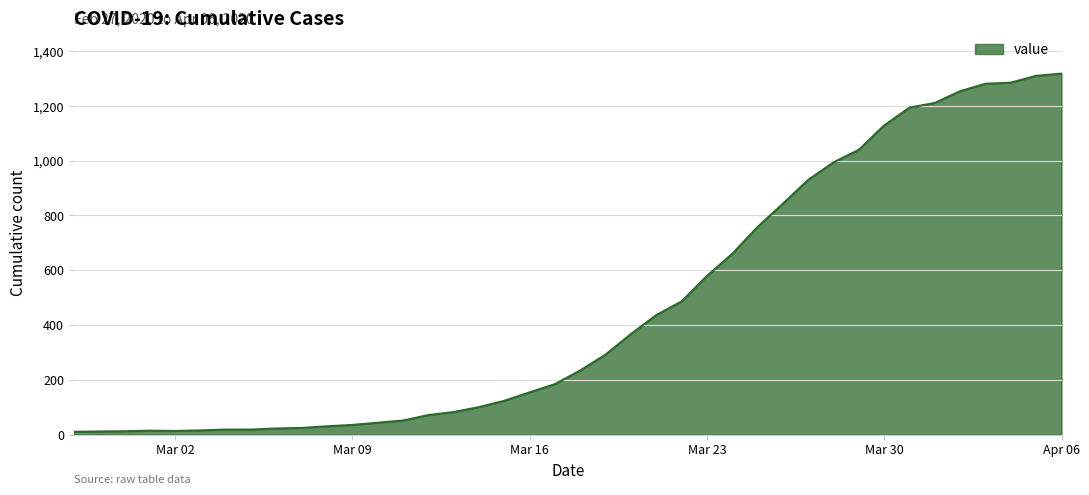

What is the greatest value displayed?

1318